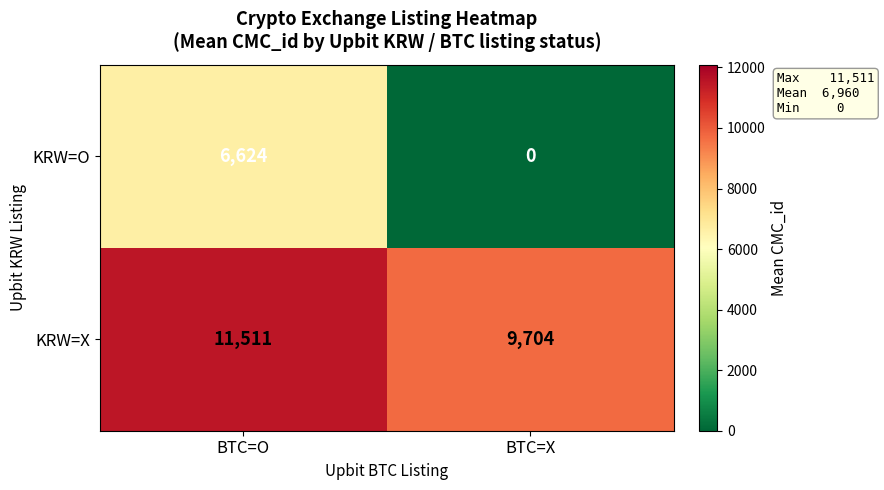

True or false: KRW=O has a value of 2780 at BTC=O.

False